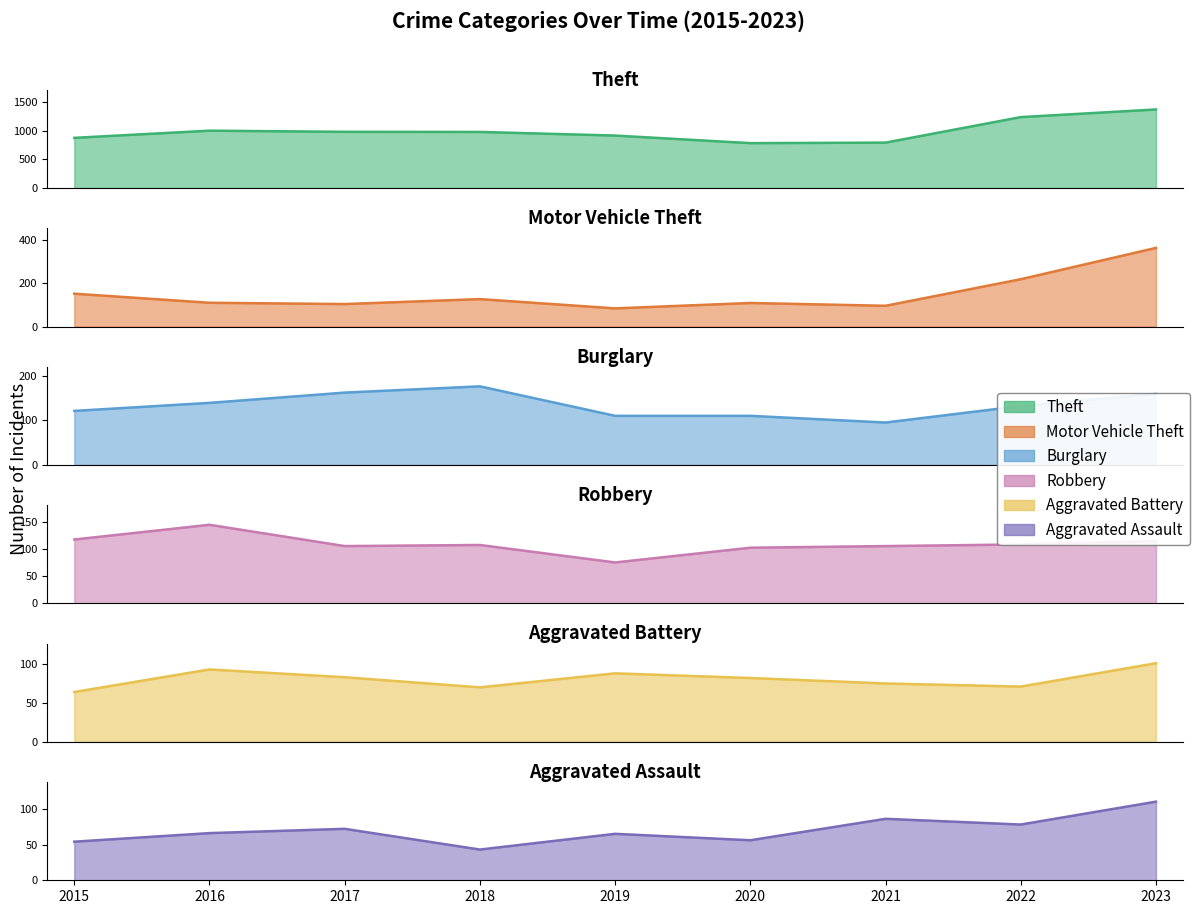

Reading left to right, extract all data points from this chart.

Theft: 2015=874	2016=999	2017=979	2018=977	2019=914	2020=782	2021=791	2022=1235	2023=1368
Motor Vehicle Theft: 2015=152	2016=110	2017=104	2018=127	2019=84	2020=109	2021=96	2022=219	2023=364
Burglary: 2015=121	2016=139	2017=162	2018=176	2019=110	2020=110	2021=95	2022=132	2023=159
Robbery: 2015=117	2016=144	2017=105	2018=107	2019=75	2020=102	2021=105	2022=108	2023=114
Aggravated Battery: 2015=64	2016=93	2017=83	2018=70	2019=88	2020=82	2021=75	2022=71	2023=101
Aggravated Assault: 2015=54	2016=66	2017=72	2018=43	2019=65	2020=56	2021=86	2022=78	2023=110